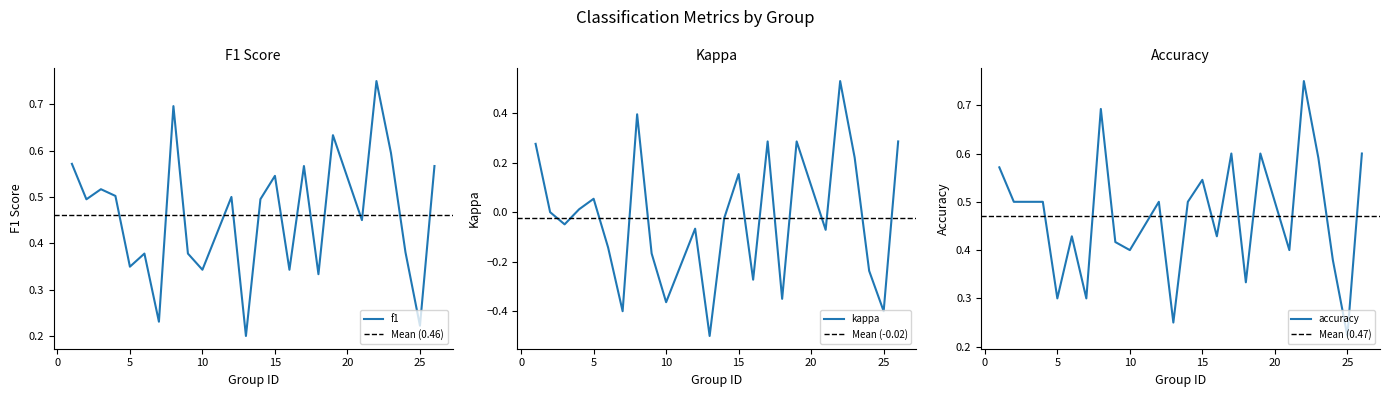

At which category does the chart reach its minimum across all series?

13